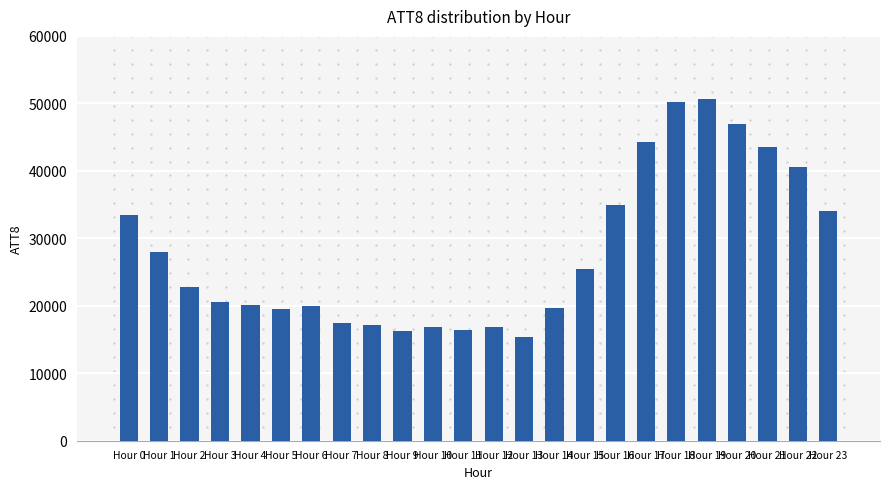

What is the difference between the maximum and second lowest values?

34300